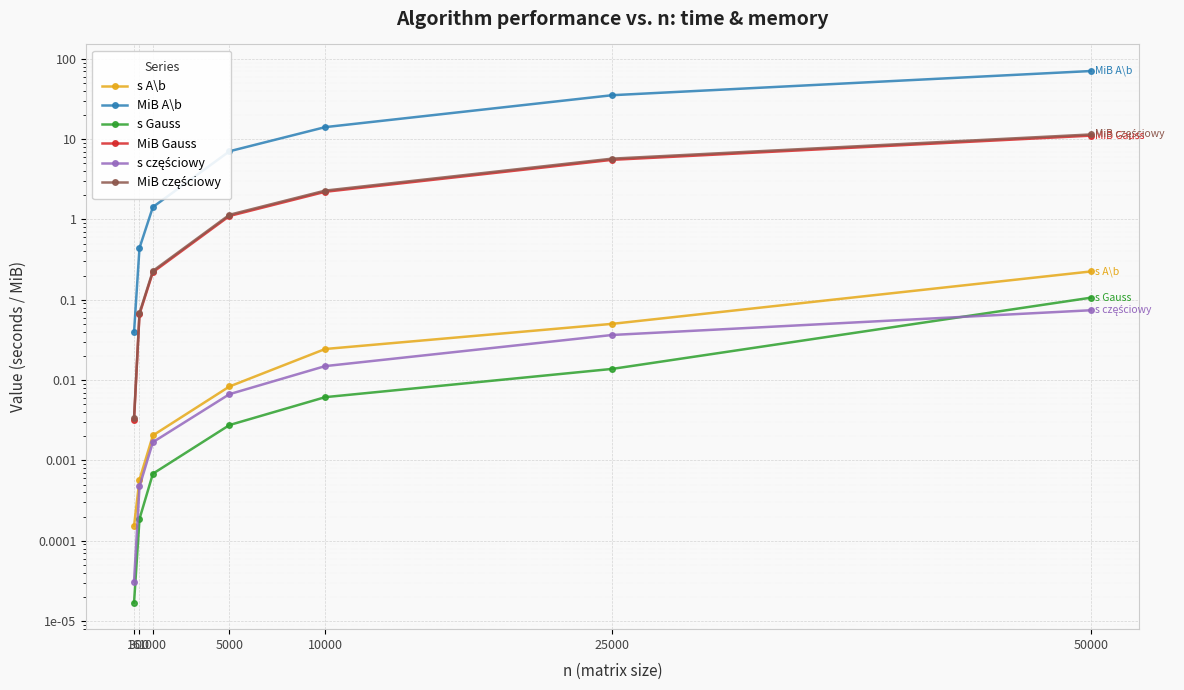

What is the maximum value for MiB A\b?

70.5